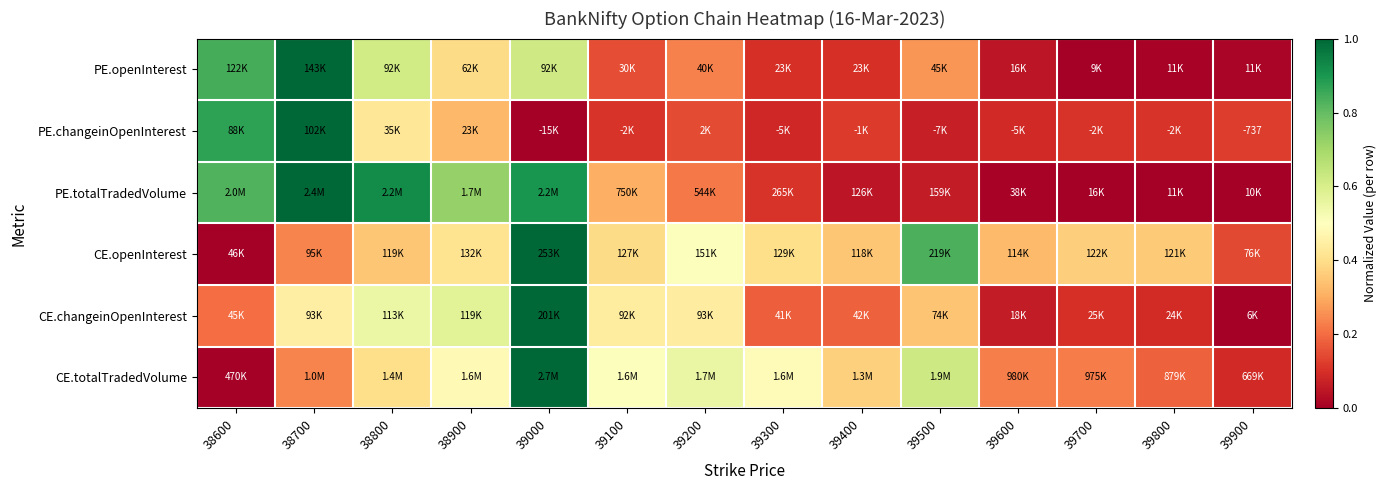

What is the difference between the maximum and second lowest values in the PE.totalTradedVolume series?

1.0